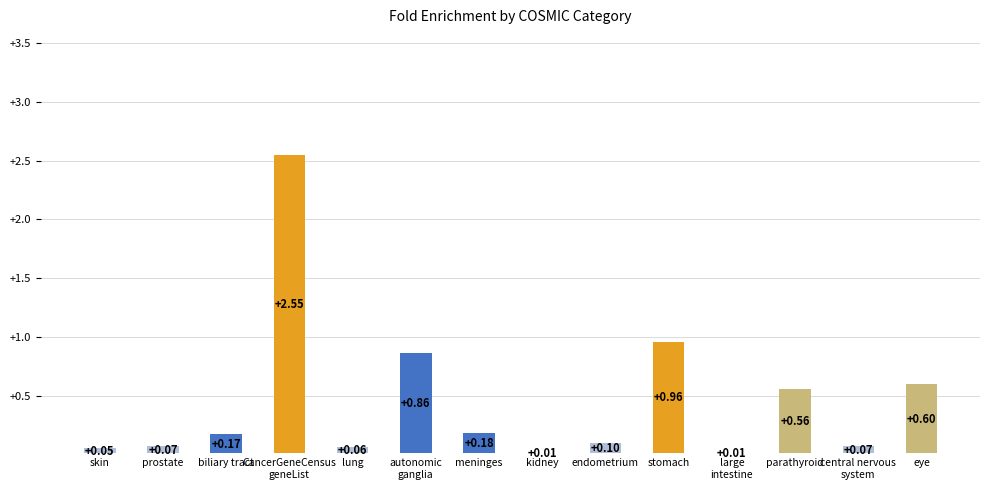

What is the average value?

0.4